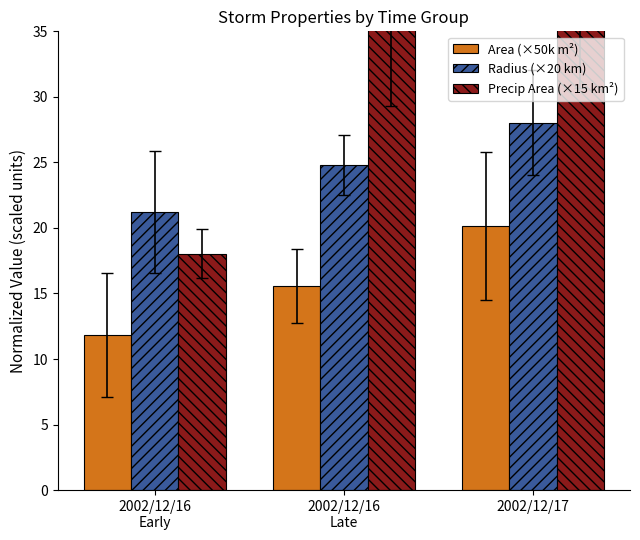

What is the difference between the second highest and minimum values in the Precip Area (×15 km²) series?

21.0